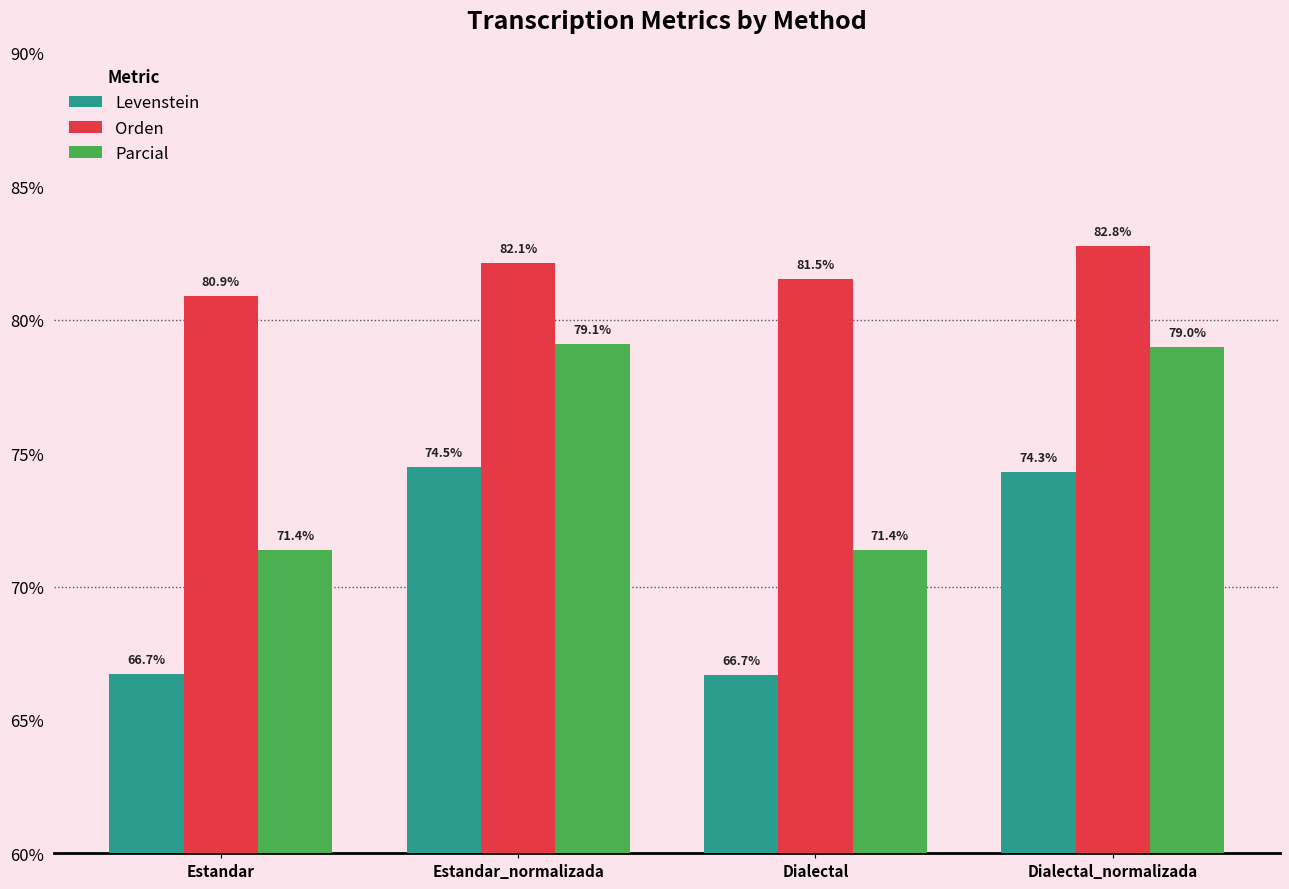

What are all the series names shown in the legend?

Levenstein, Orden, Parcial